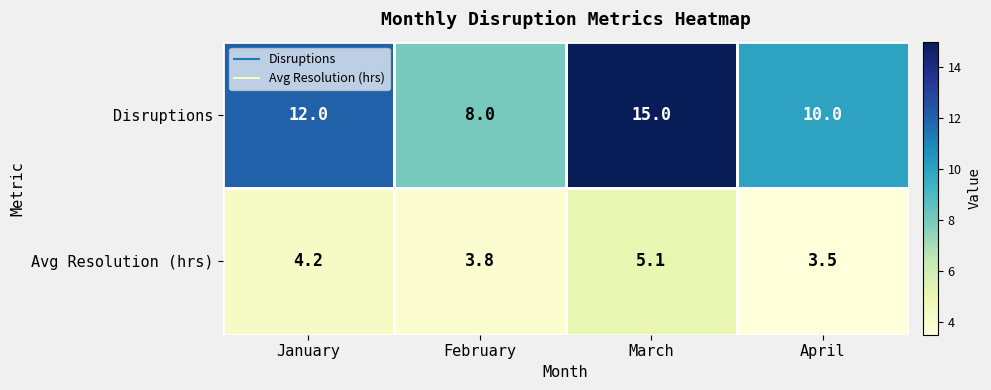

Is it true that Disruptions equals 10.0 at April?

True